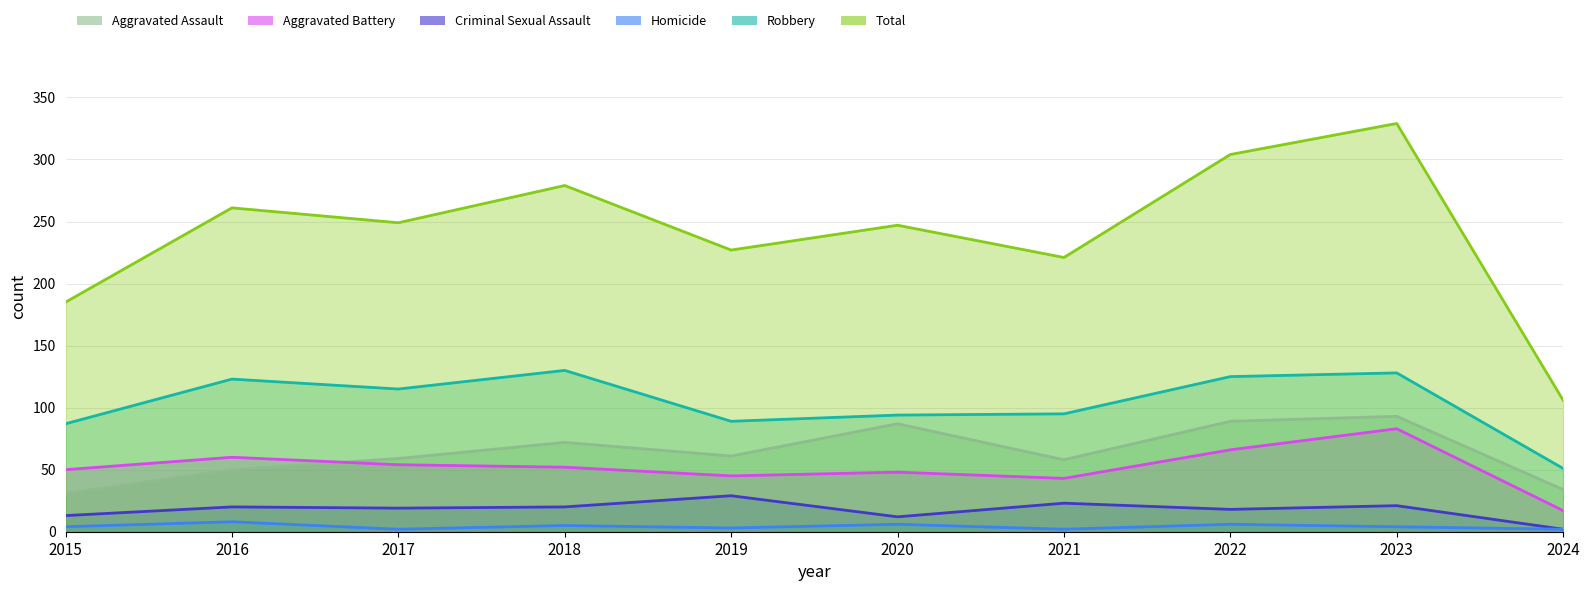

The Criminal Sexual Assault series shows 44 at 2019. True or false?

False